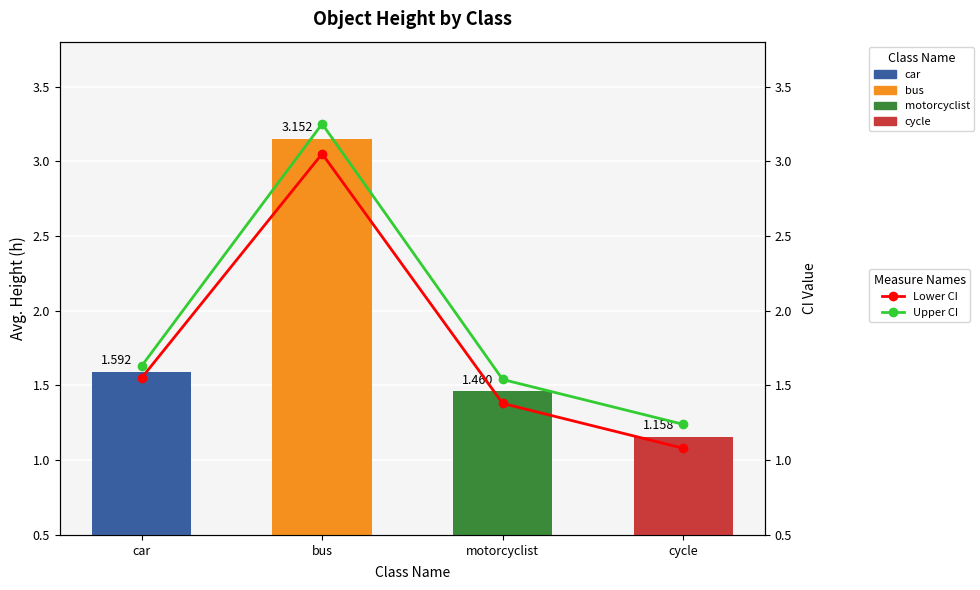

What is the sum of the Upper CI values at motorcyclist and cycle?

2.8